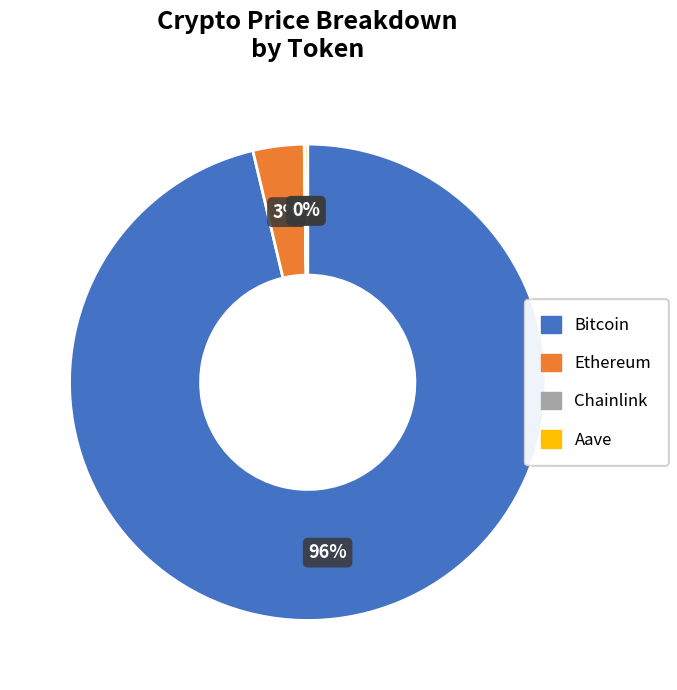

To the nearest percent, what is the average slice percentage?

25%